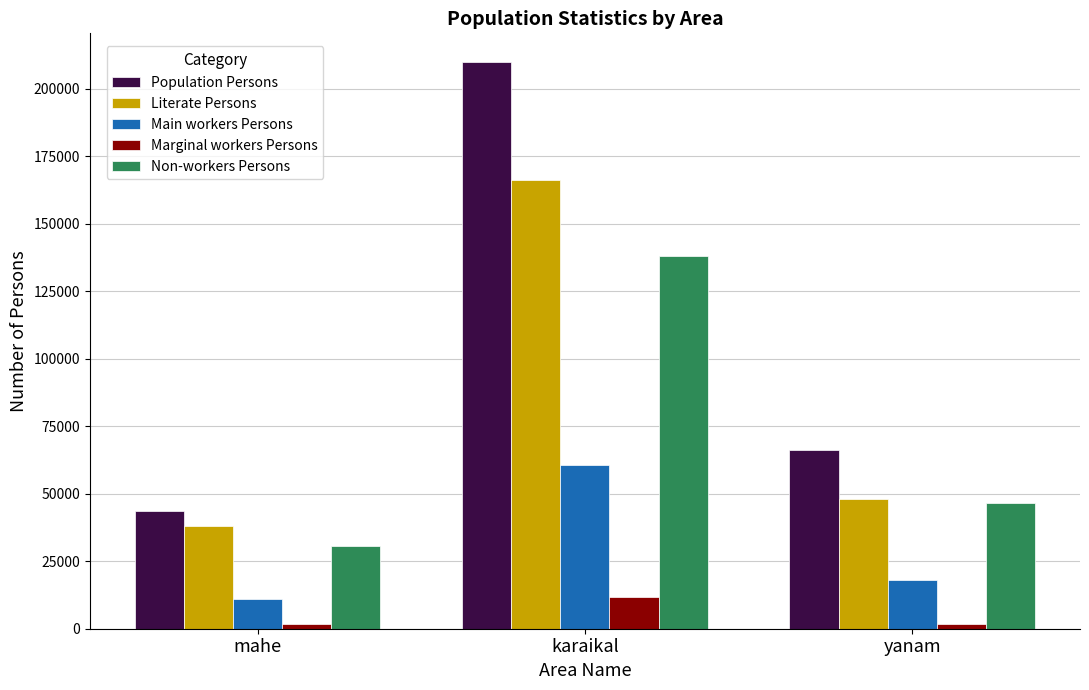

Which series has the largest total across all categories?

Population Persons